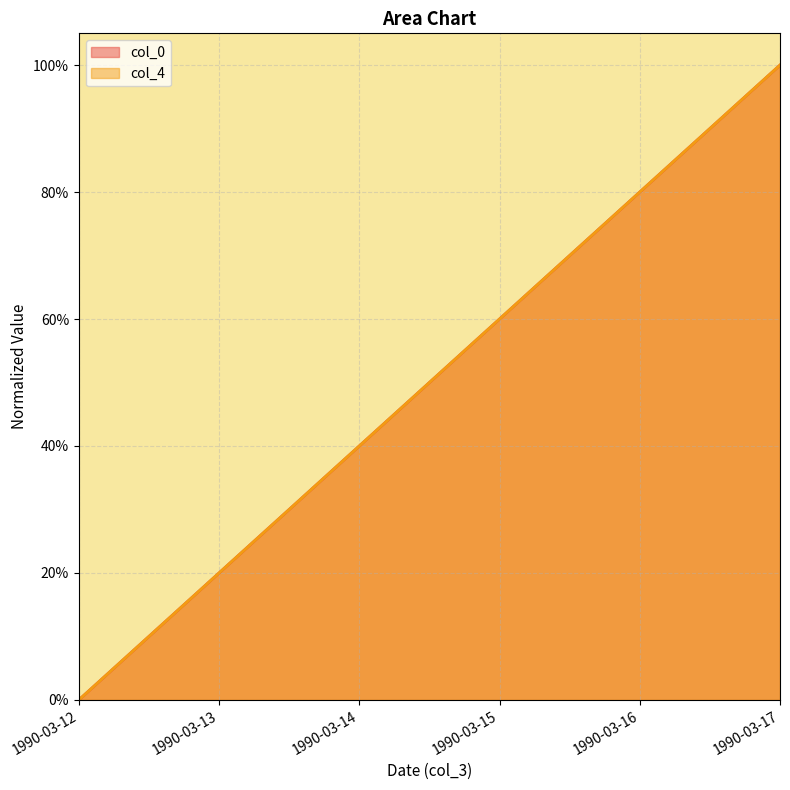

What are all the series names shown in the legend?

col_0, col_4